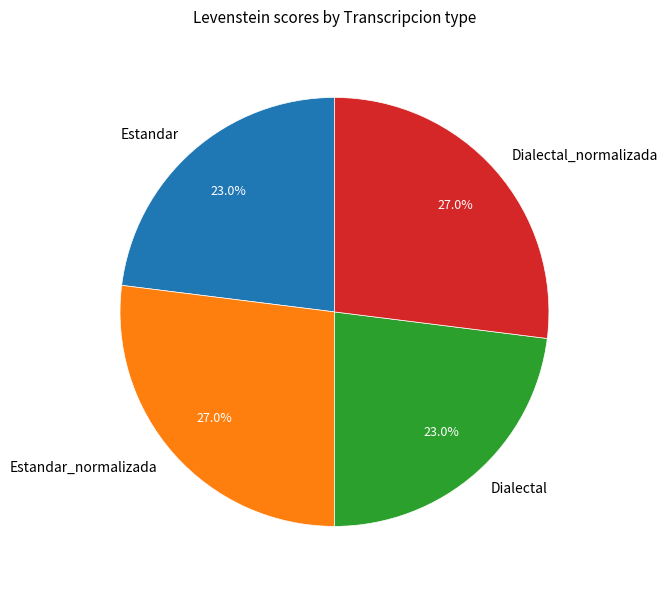

Does Dialectal_normalizada account for over 50% of the chart?

No